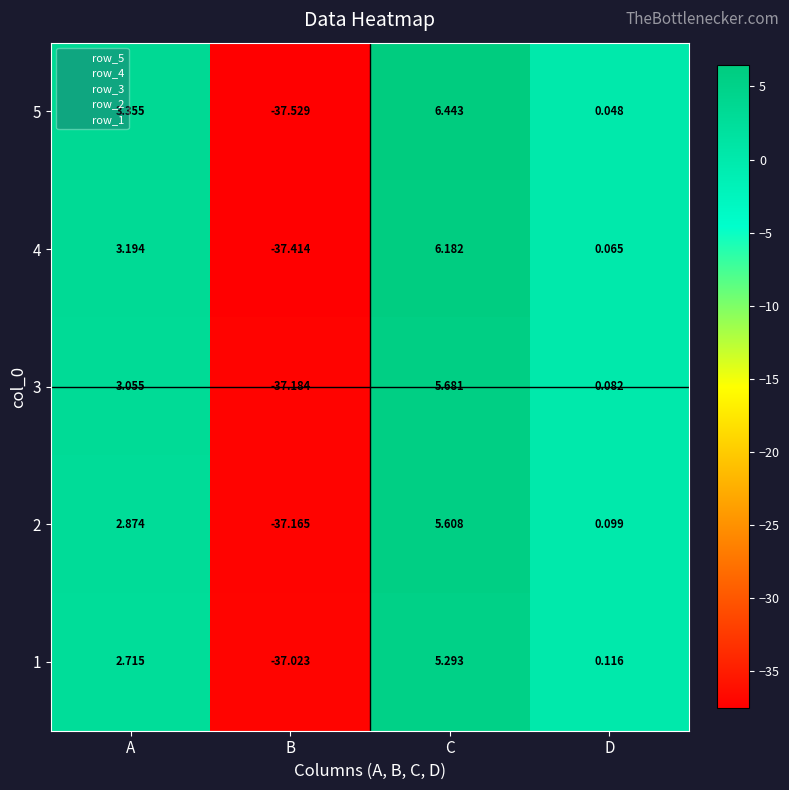

At which label is 1 closest to -15?

D